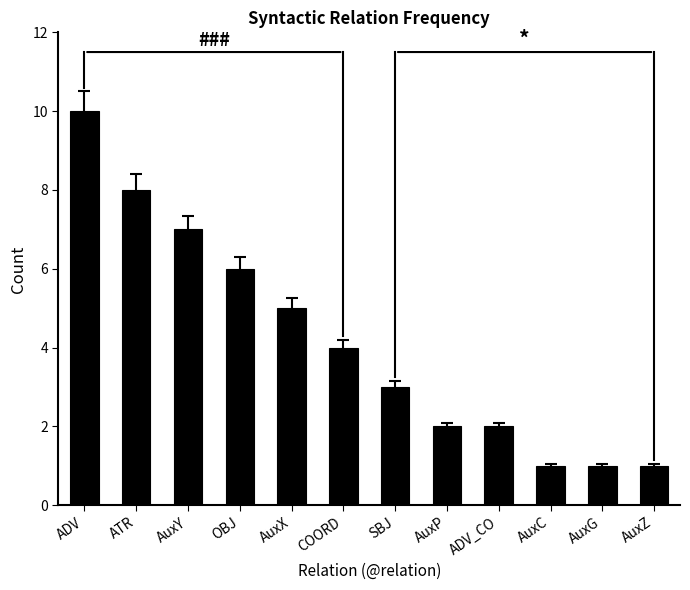

What is the label of the 8th bar from the left?

AuxP